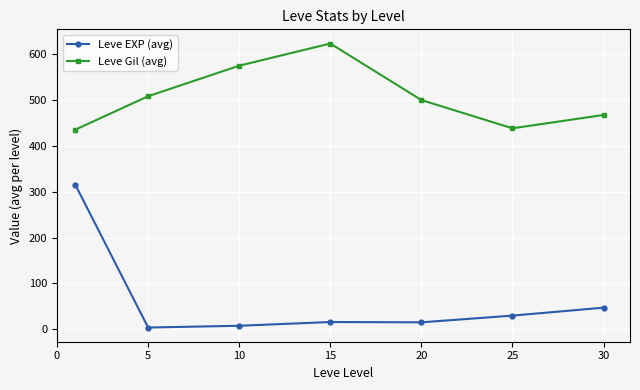

List the series in order of their overall mean, highest first.

Leve Gil (avg), Leve EXP (avg)